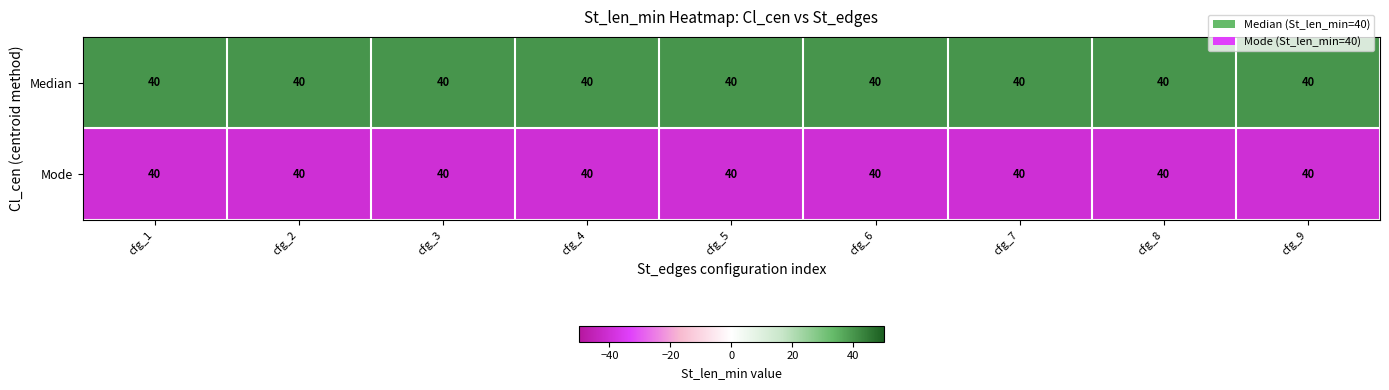

List the series in order of their overall mean, lowest first.

Mode, Median